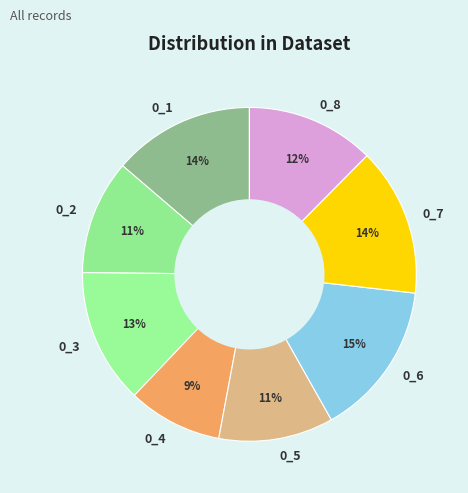

Is there a majority slice in this chart?

No